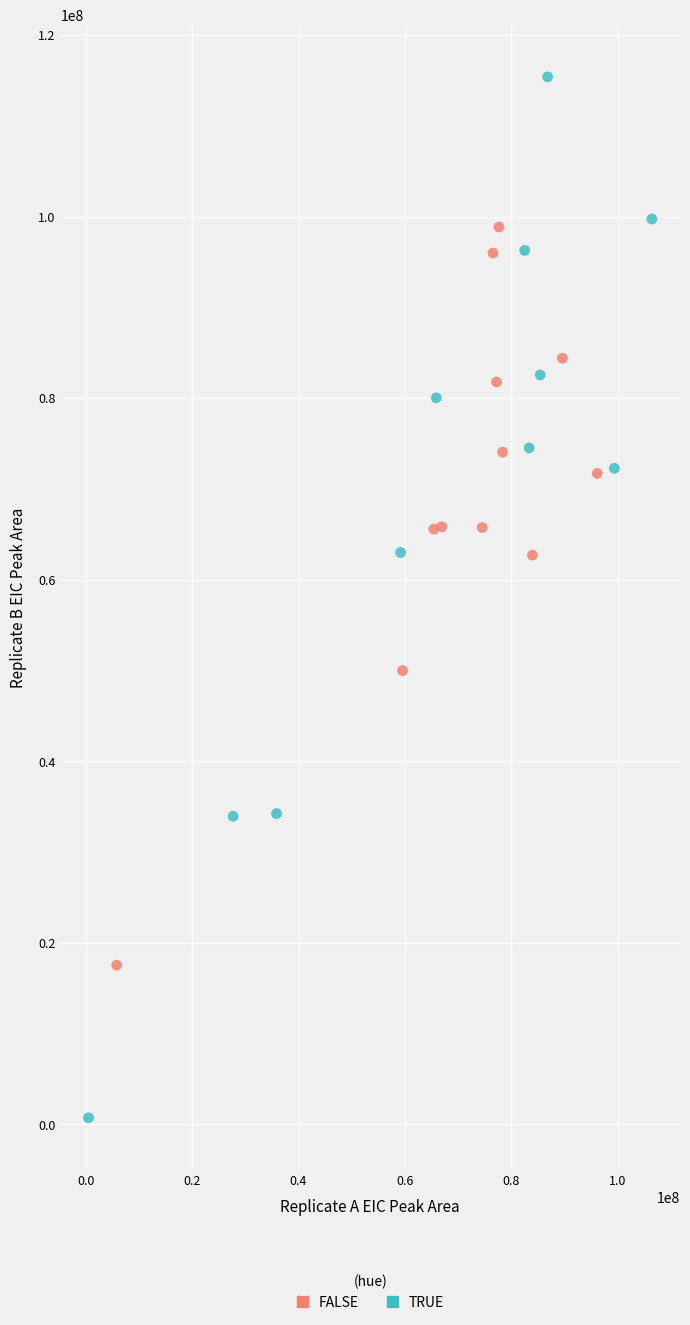

What are all the series names shown in the legend?

FALSE, TRUE